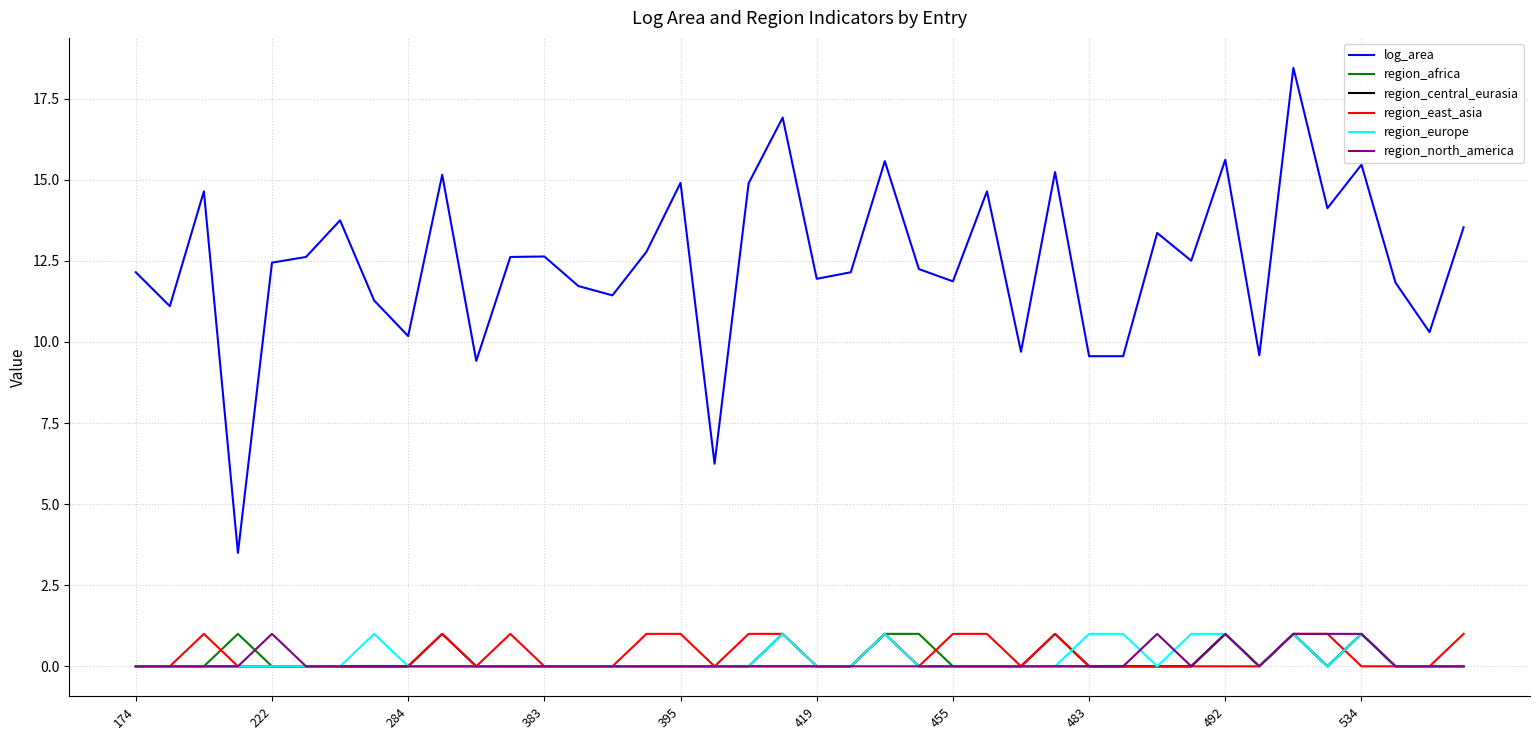

Is this an area chart (filled region under the line)?

No